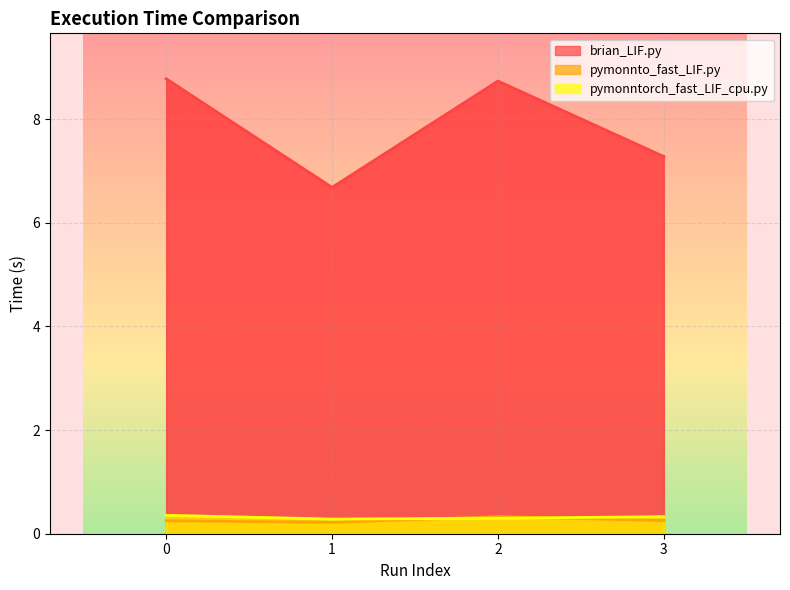

How many values in the brian_LIF.py series are below 8?

2